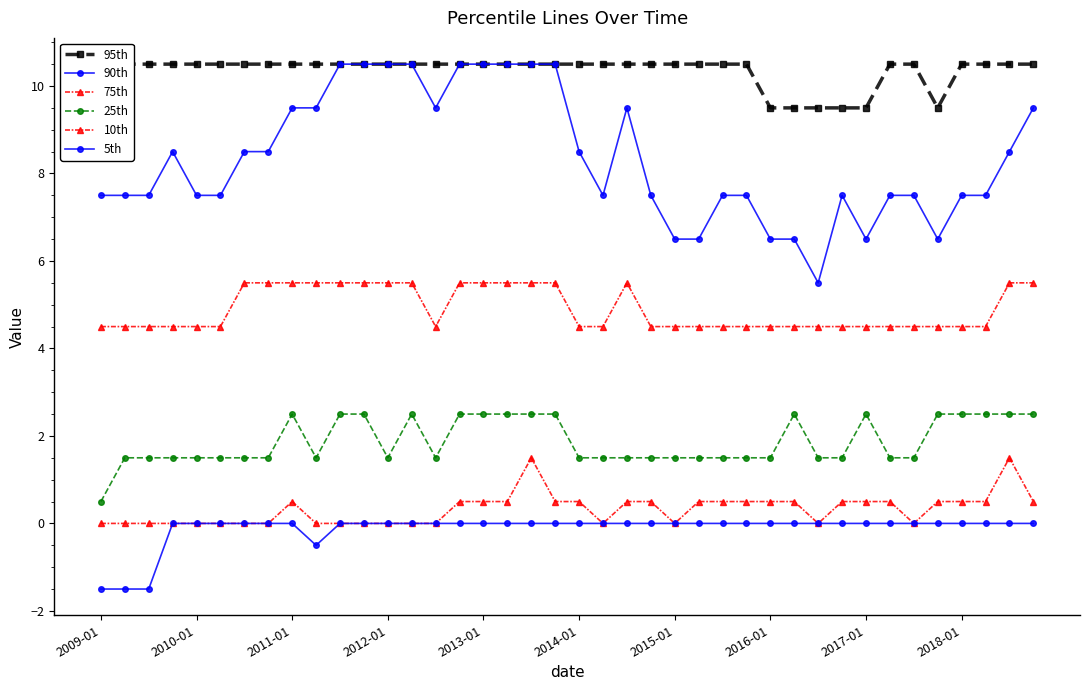

At which label is 90th closest to 8?

2009-01